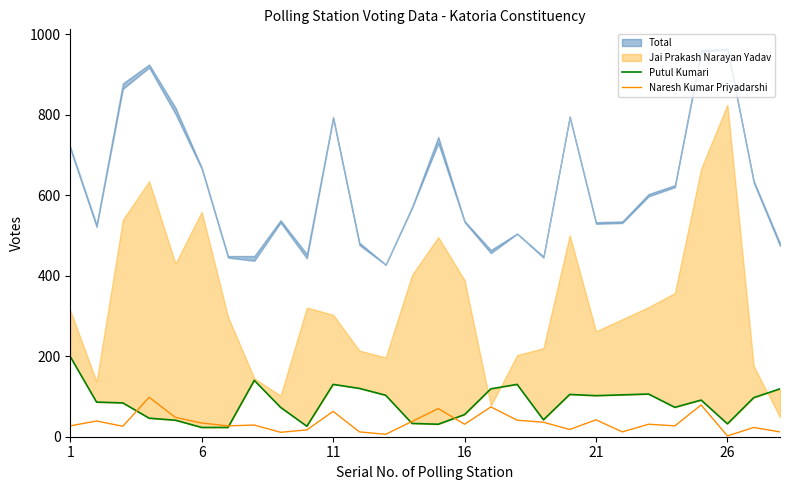

The value of Naresh Kumar Priyadarshi at 6 is 15. True or false?

False